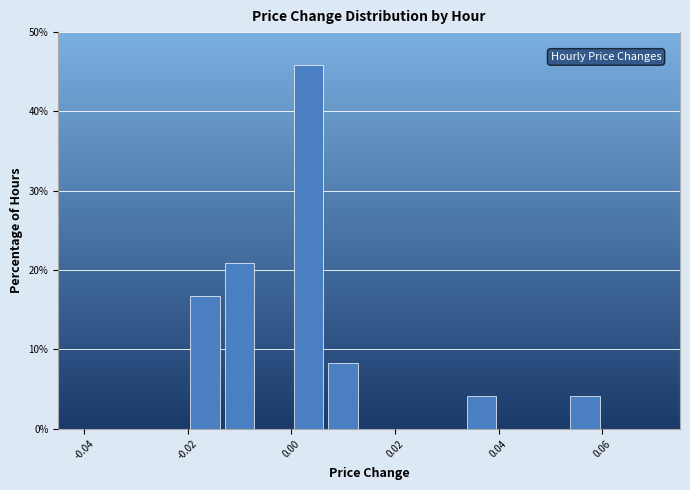

Around what value on the x-axis is the tallest bar? Give the approximate position of its centre, as read against the axis.

0.004